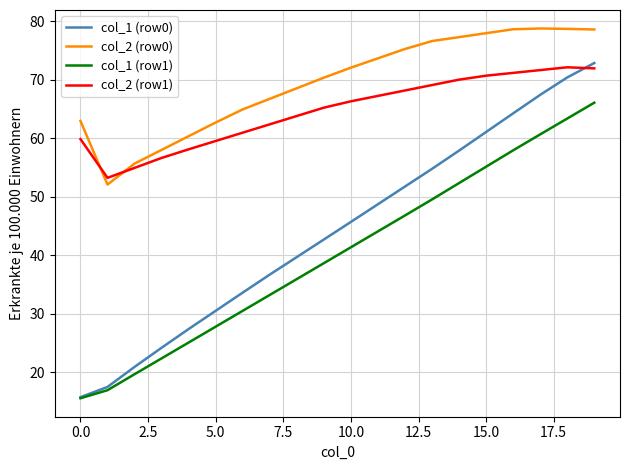

True or false: col_1 (row1) and col_2 (row0) intersect in this chart.

False